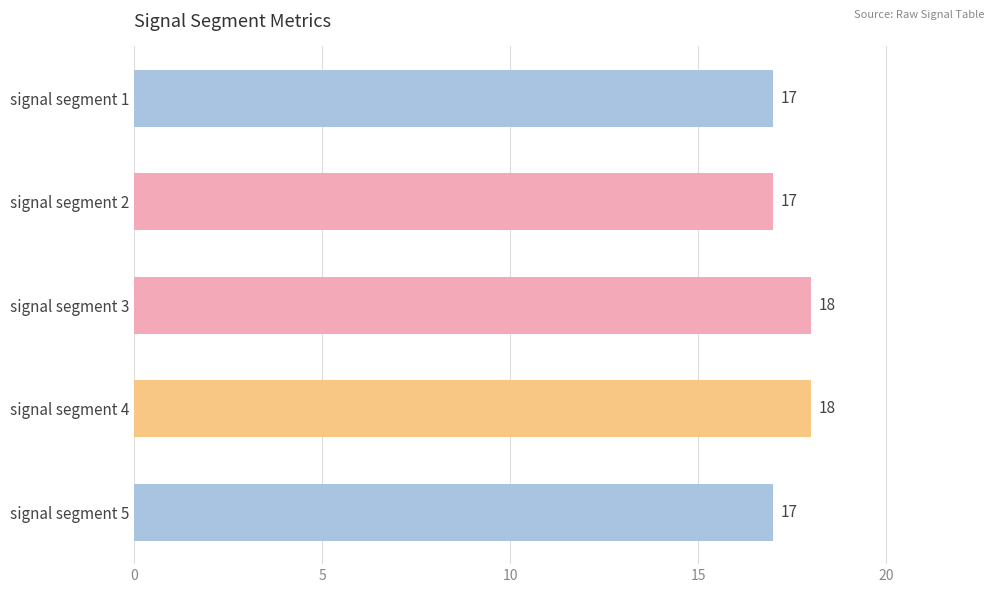

The value at signal segment 3 is 18. True or false?

True